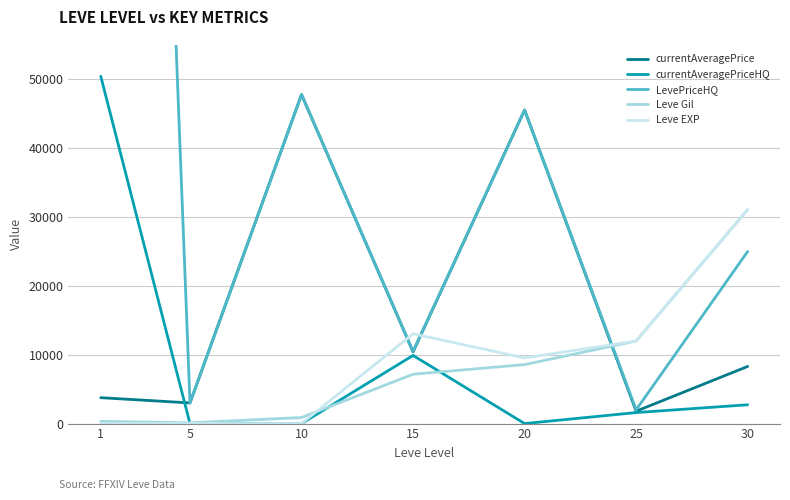

What value does the currentAveragePrice series have at 20?

45555.2